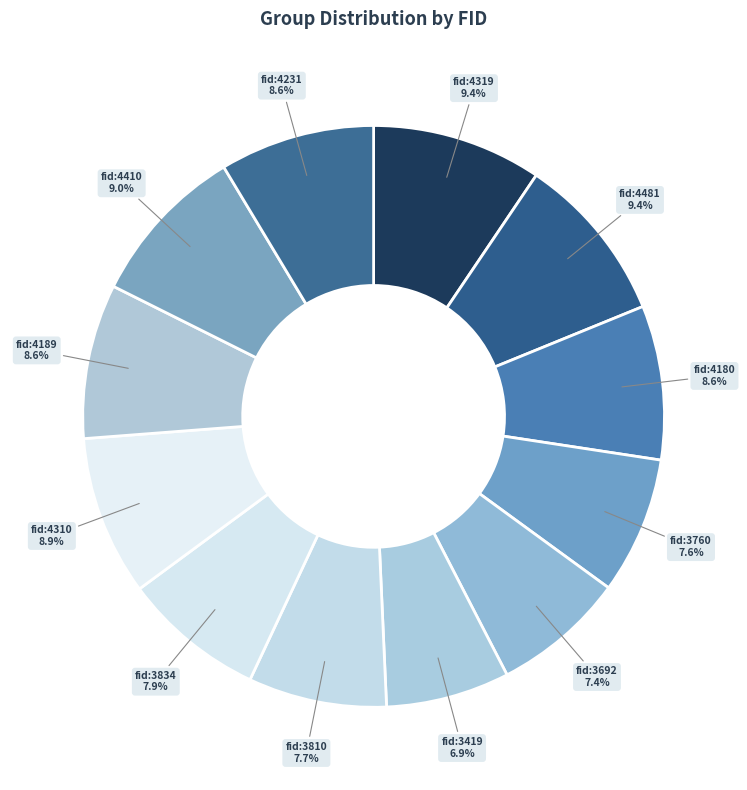

How many segments does this pie chart have?

12